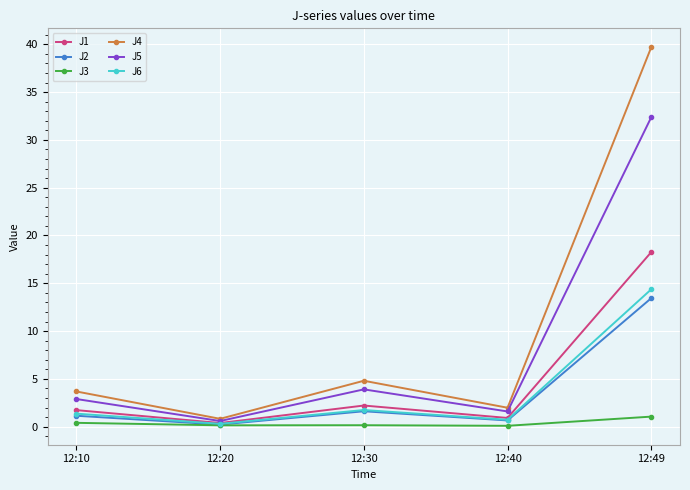

The J6 series shows 14.4 at 12:49. True or false?

True